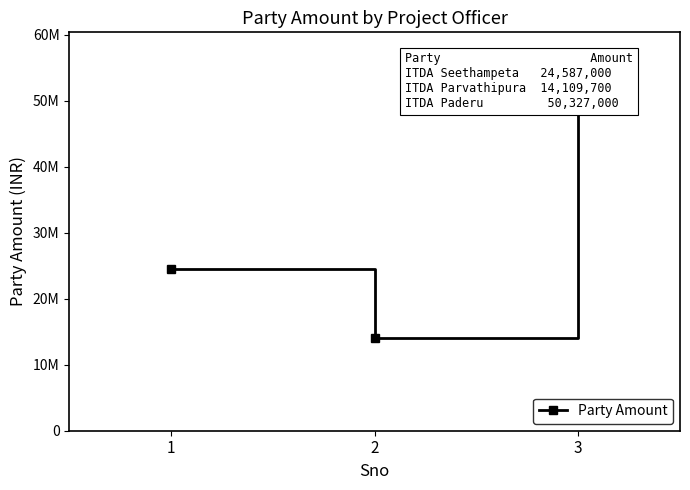

Which label corresponds to the smallest value in the chart?

2